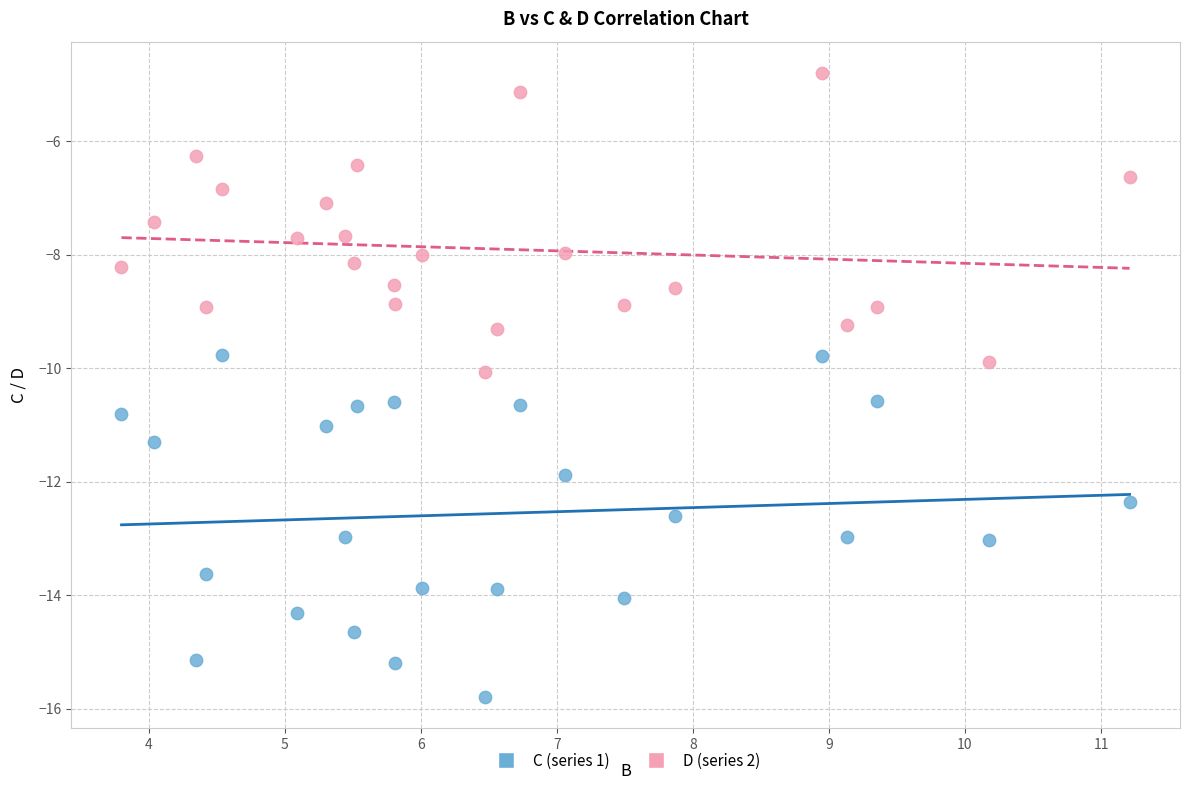

Which series reaches the minimum Y coordinate?

C (series 1)